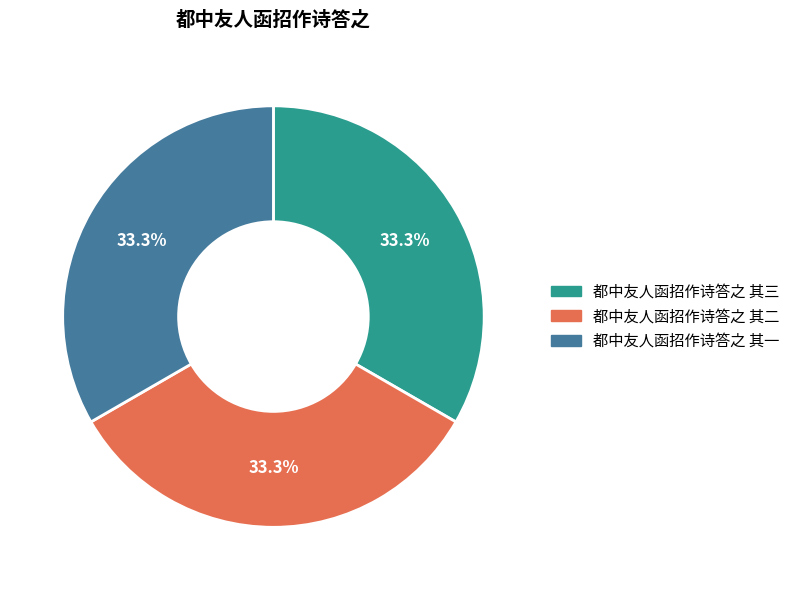

Is it true that 都中友人函招作诗答之 其一 is 33% of the pie?

True